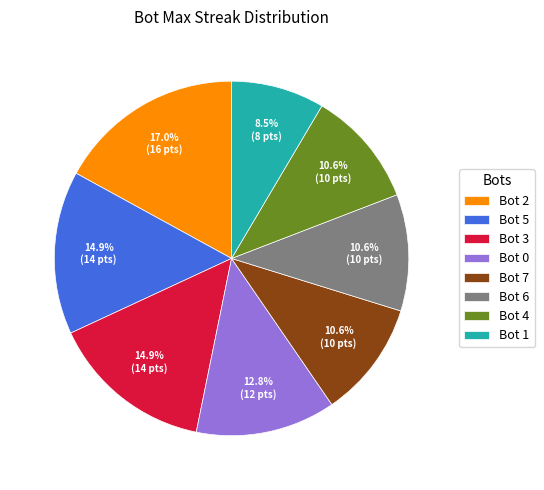

What percentage is the Bot 7 slice, to the nearest percent?

11%